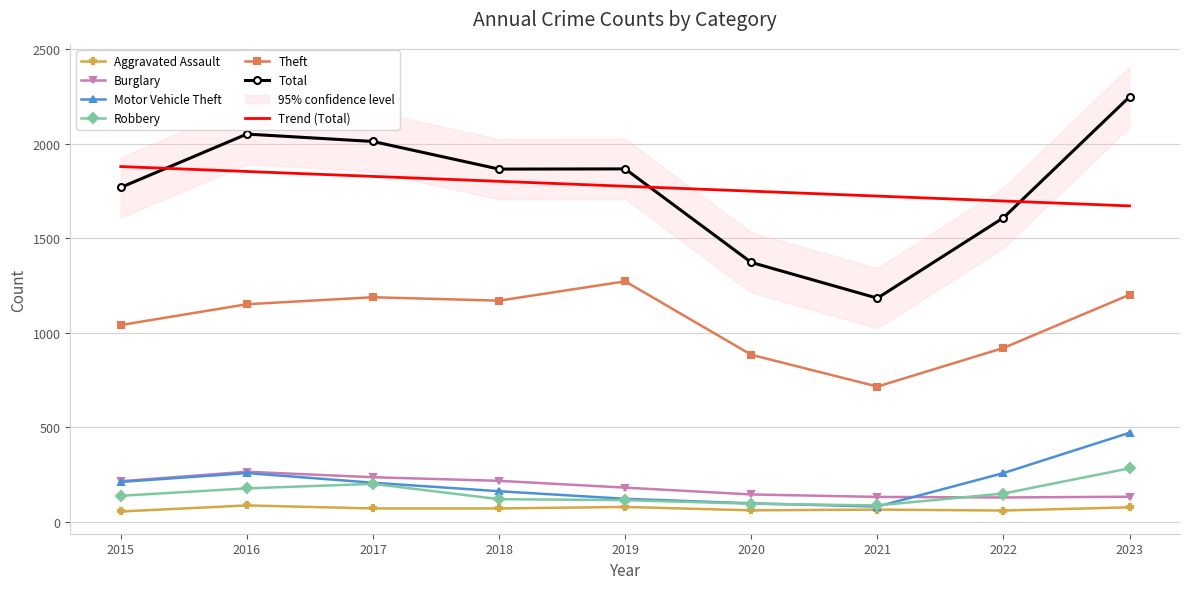

Reading left to right, list all the values displayed in this chart.

Aggravated Assault: 2015=56	2016=88	2017=72	2018=72	2019=80	2020=62	2021=66	2022=61	2023=78
Burglary: 2015=216	2016=266	2017=237	2018=218	2019=182	2020=146	2021=133	2022=130	2023=134
Motor Vehicle Theft: 2015=212	2016=259	2017=208	2018=163	2019=123	2020=99	2021=82	2022=259	2023=472
Robbery: 2015=139	2016=178	2017=202	2018=121	2019=116	2020=97	2021=88	2022=151	2023=284
Theft: 2015=1041	2016=1151	2017=1188	2018=1170	2019=1272	2020=884	2021=716	2022=920	2023=1201
Total: 2015=1768	2016=2050	2017=2011	2018=1865	2019=1866	2020=1372	2021=1183	2022=1608	2023=2247